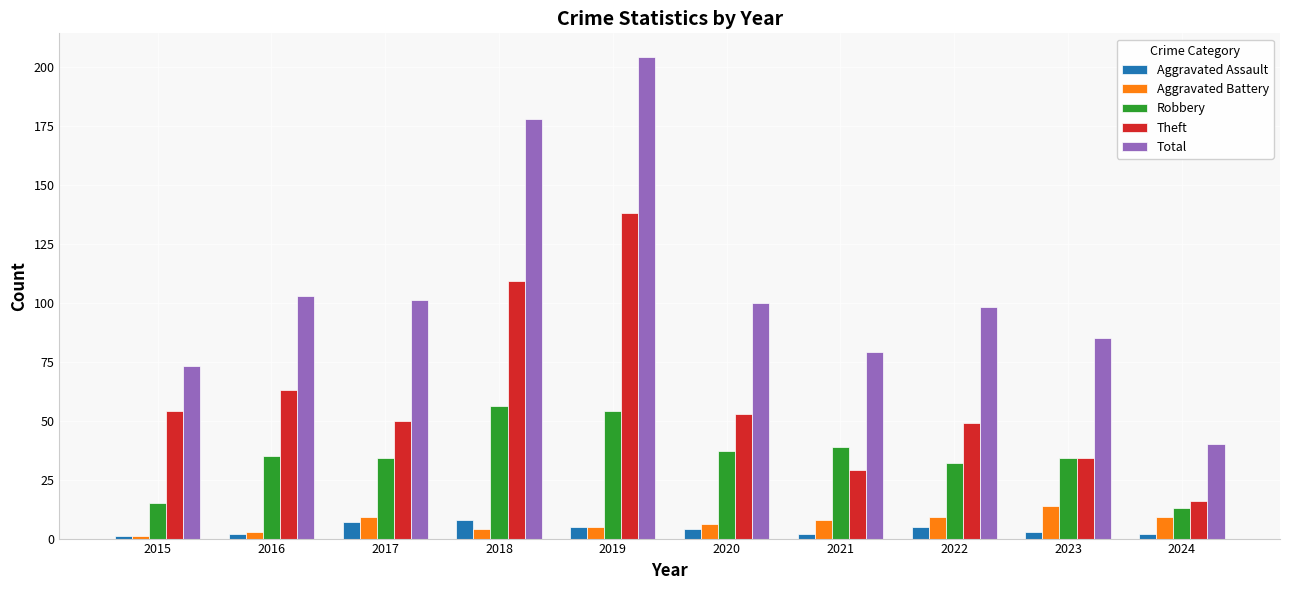

The Robbery series shows 34 at 2017. True or false?

True